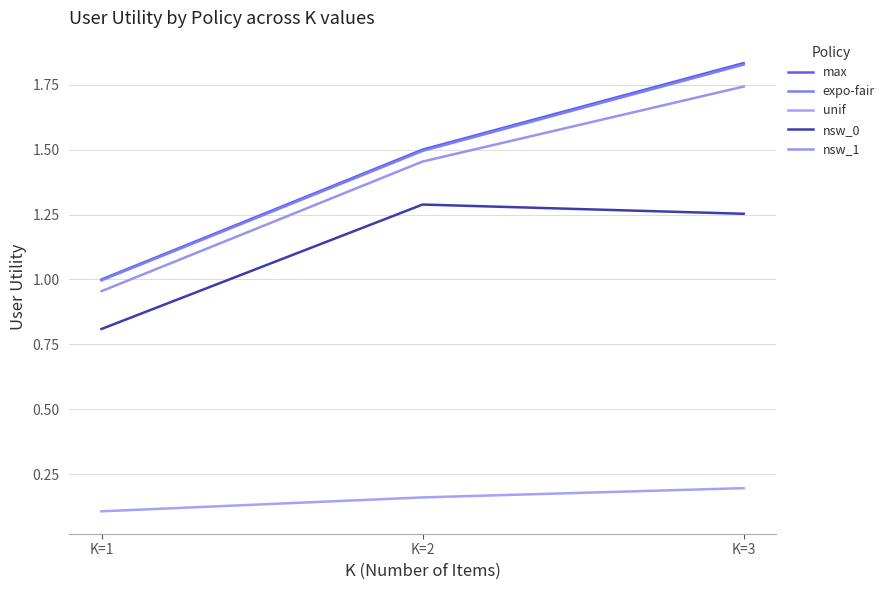

Between K=2 and K=3, which is larger?

K=3